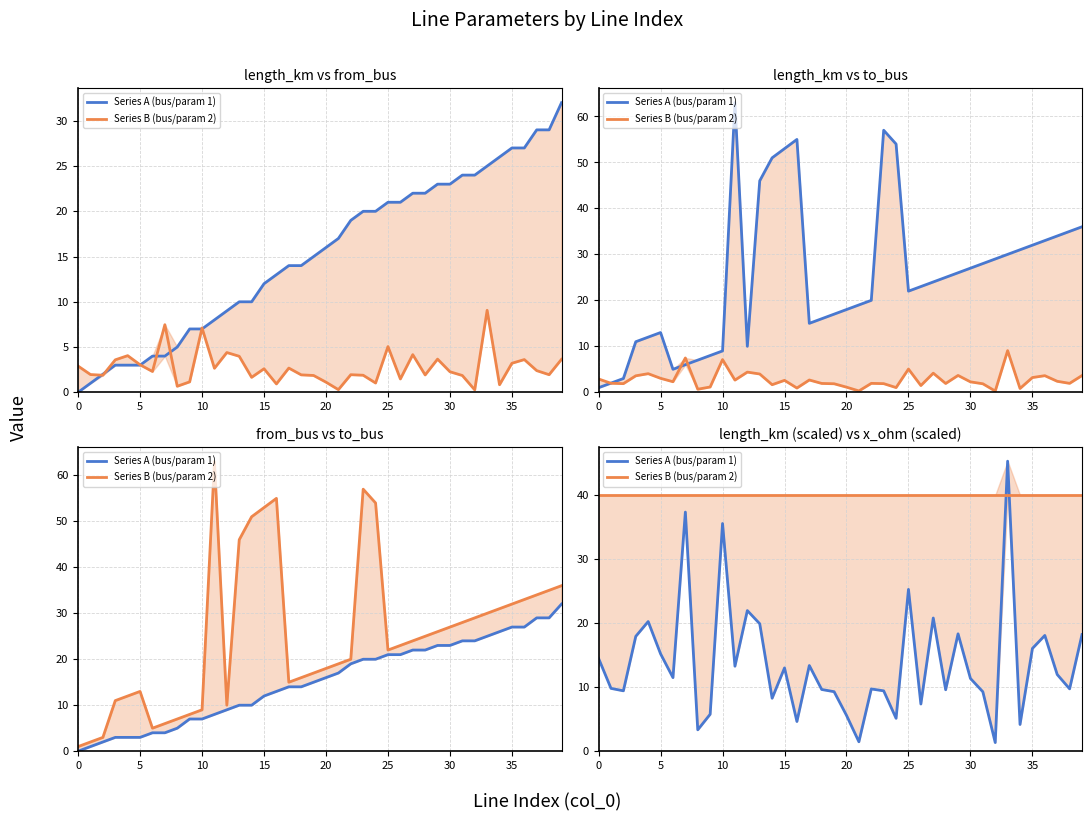

Rank the series by their maximum value, from lowest to highest.

Series B (bus/param 2), Series A (bus/param 1)